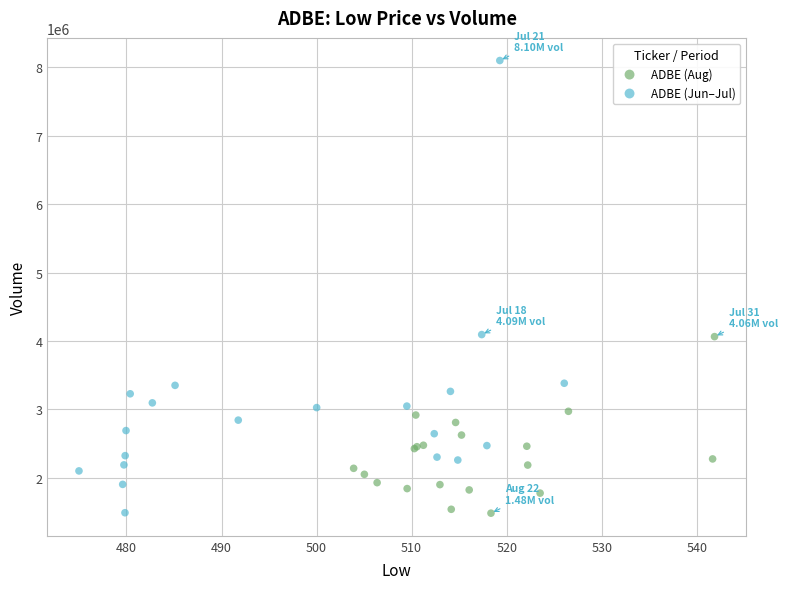

What are all the series names shown in the legend?

ADBE (Aug), ADBE (Jun–Jul)